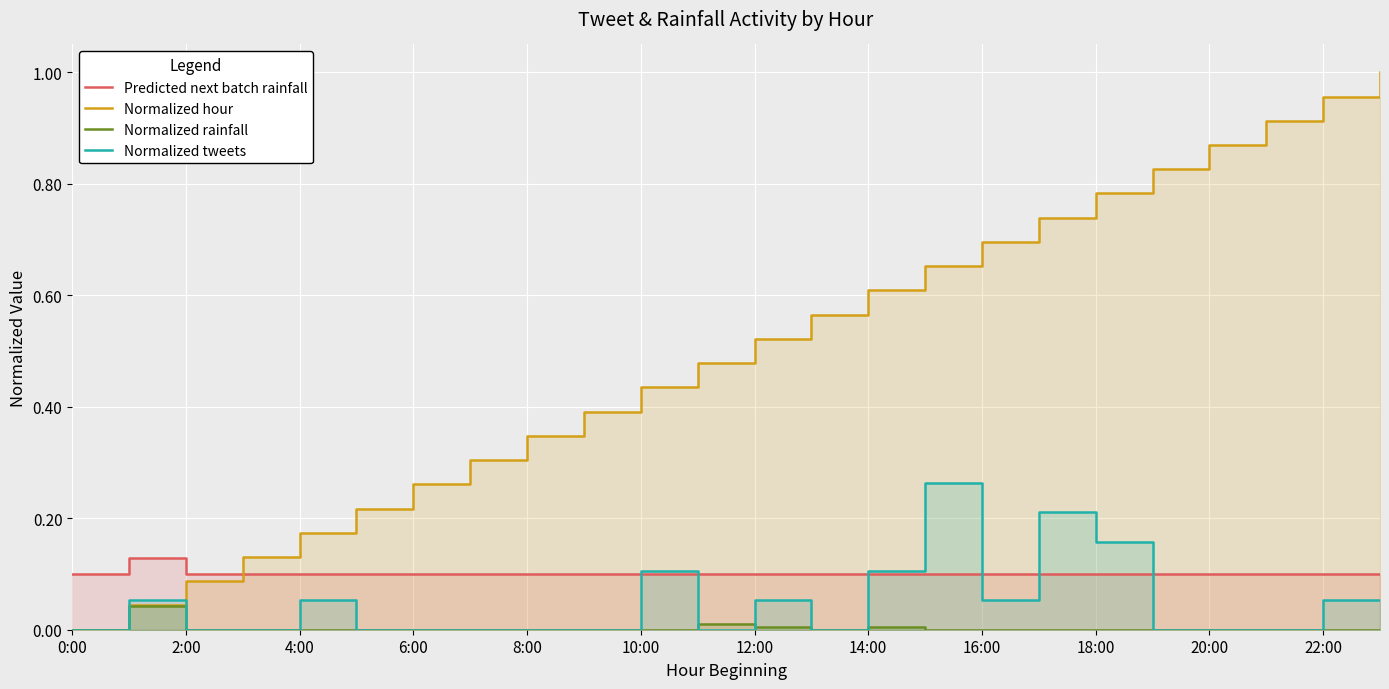

How many lines are shown in the chart?

4